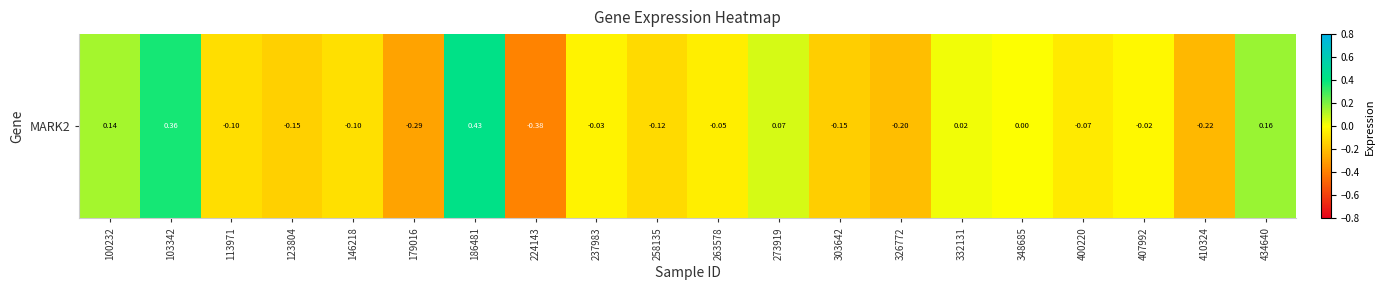

Rank the categories by value from lowest to highest.

224143, 179016, 410324, 326772, 303642, 123804, 258135, 113971, 146218, 400220, 263578, 237983, 407992, 348685, 332131, 273919, 100232, 434640, 103342, 186481